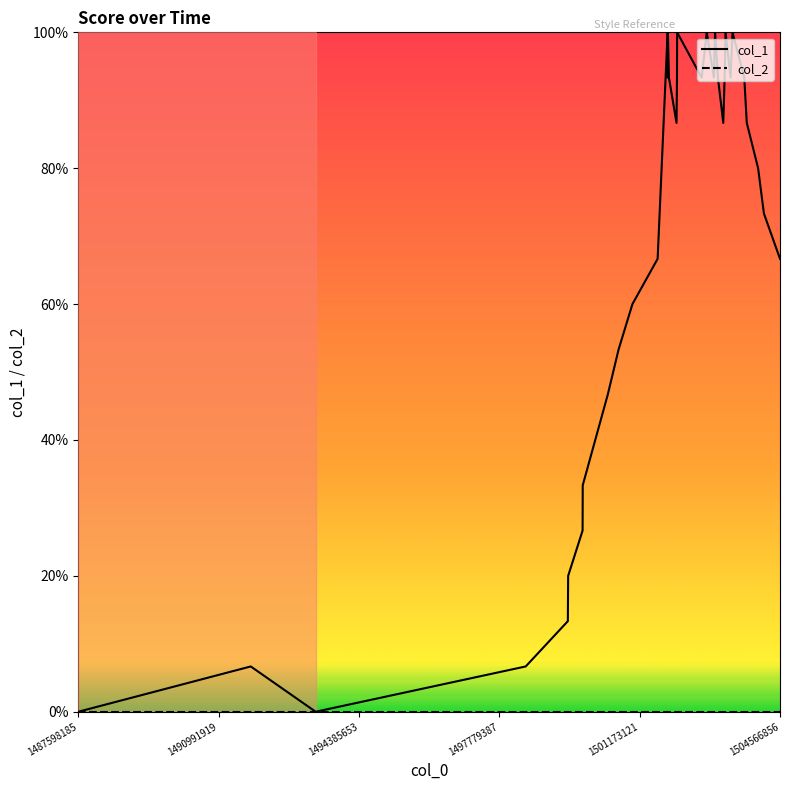

Is this an area chart (filled region under the line)?

No